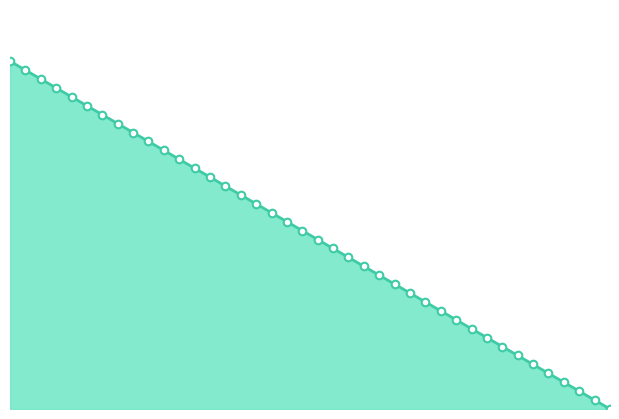

What is the change in value from 10.8 to 12.4?

-0.4